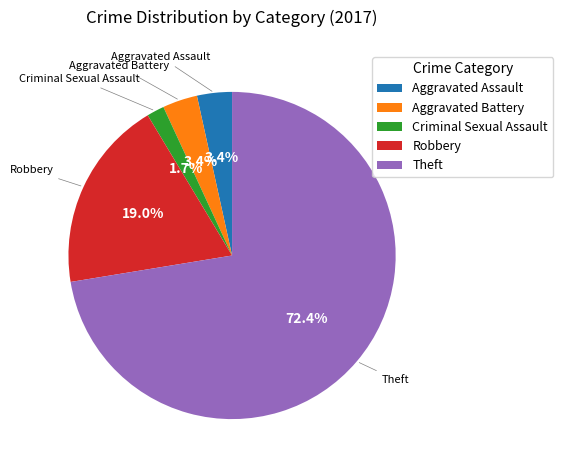

How many slices are in this pie chart?

5